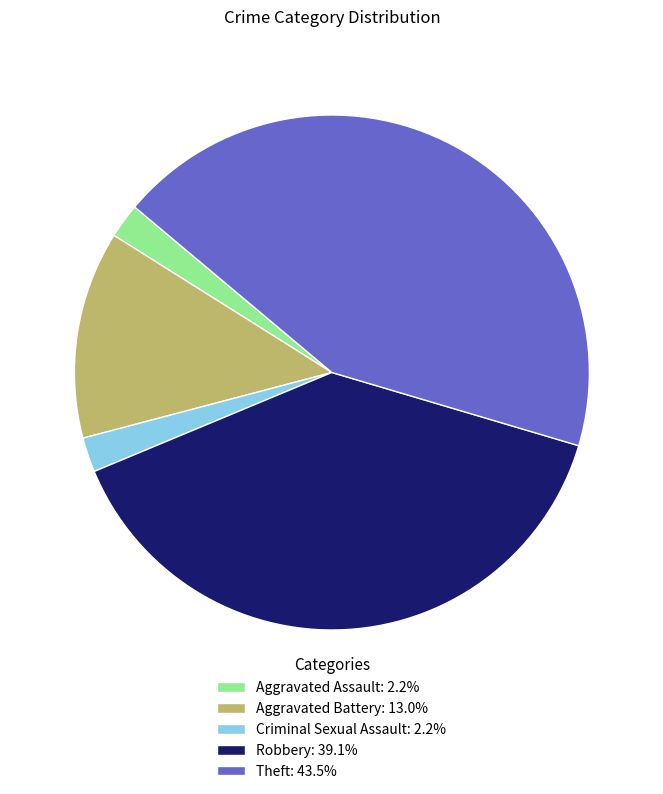

Between Robbery and Criminal Sexual Assault, which is larger?

Robbery